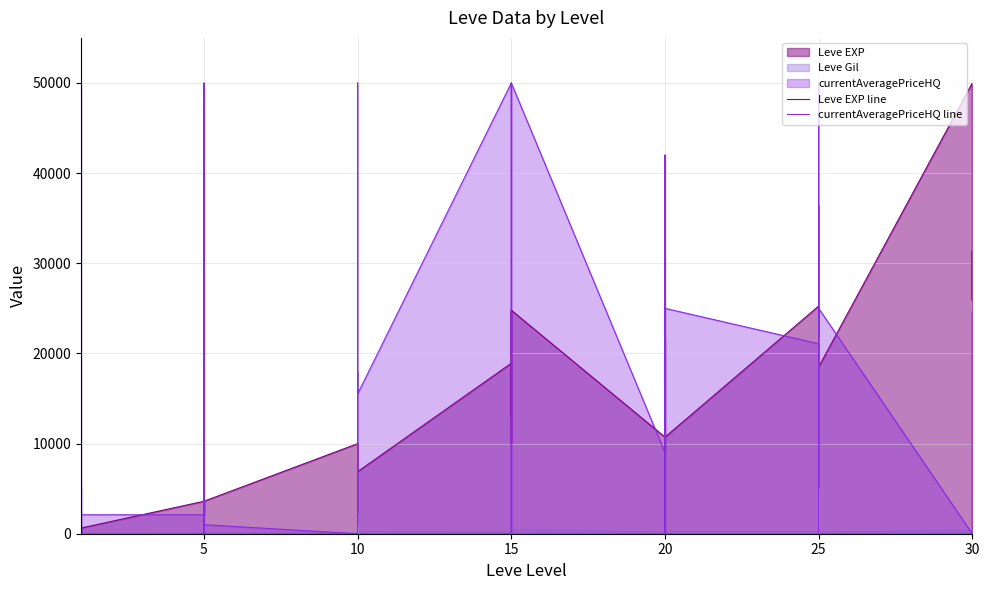

True or false: currentAveragePriceHQ line and Leve EXP line intersect in this chart.

True